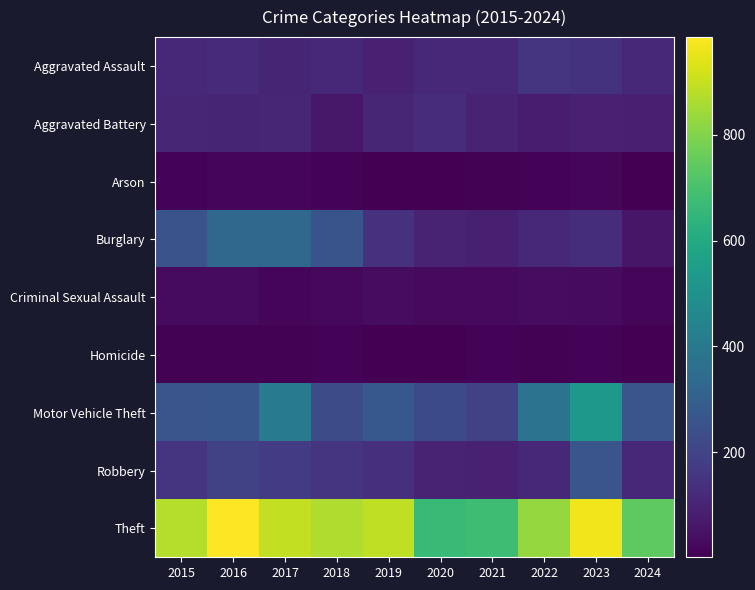

At which category does the chart reach its minimum across all series?

2024